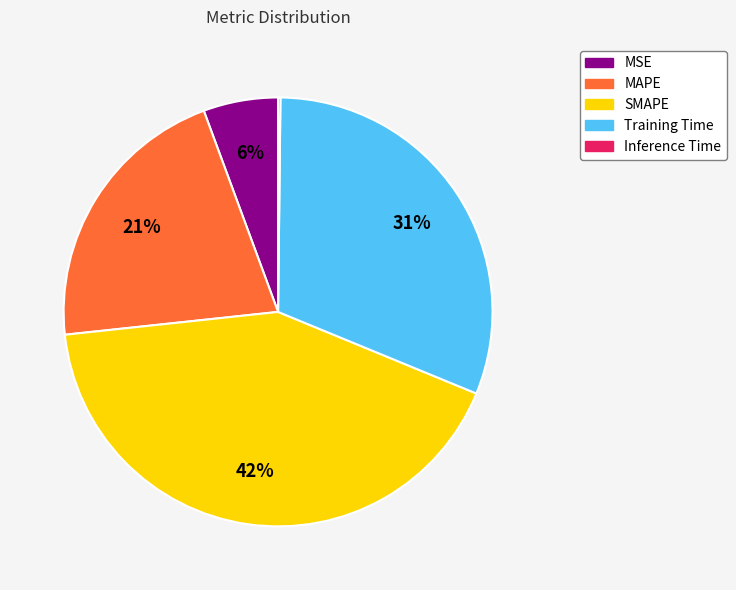

What is the largest slice in the pie chart?

SMAPE